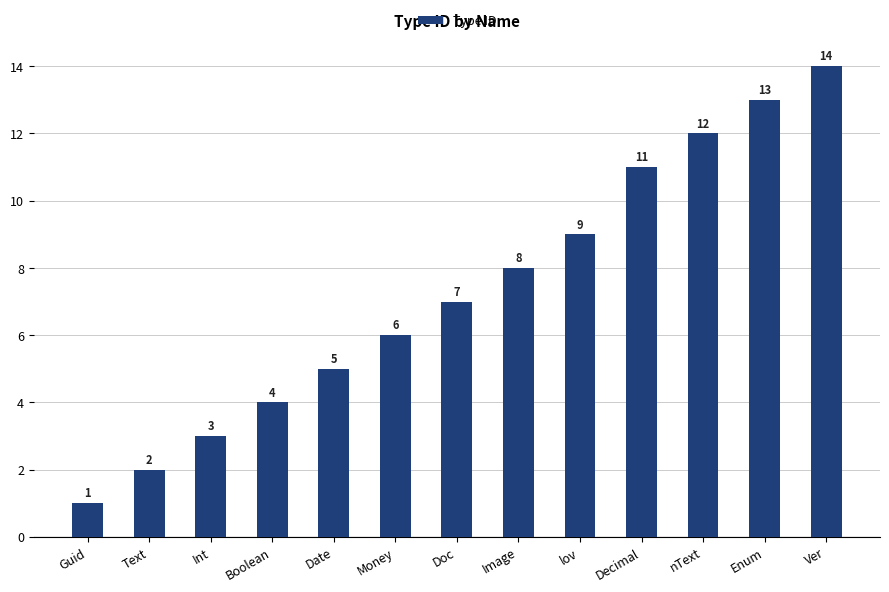

What is the sum of the values at Guid and Text?

3